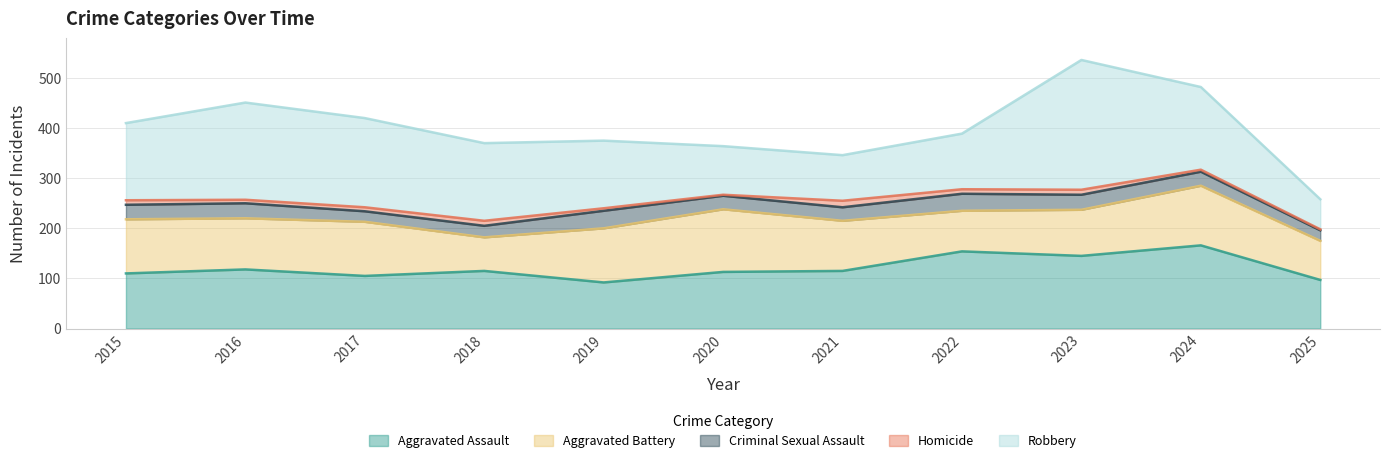

What is the difference between the maximum and minimum values in the Aggravated Assault series?

74